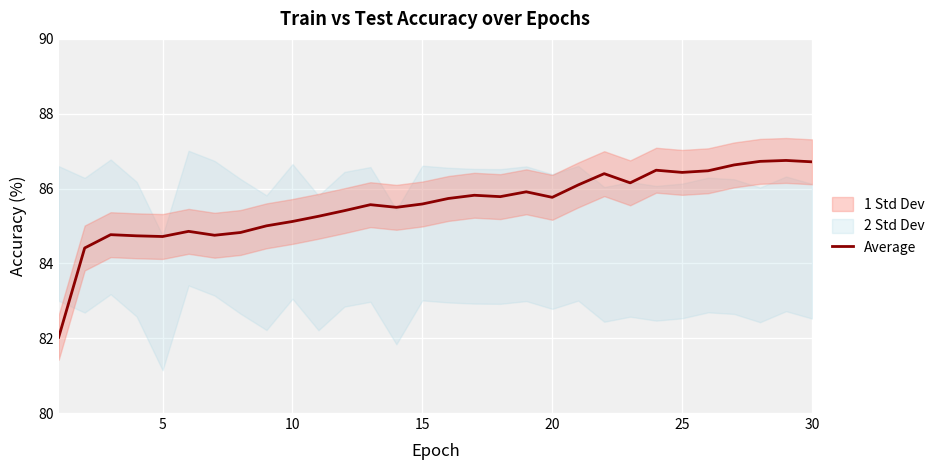

What is the maximum value for Average?

86.8